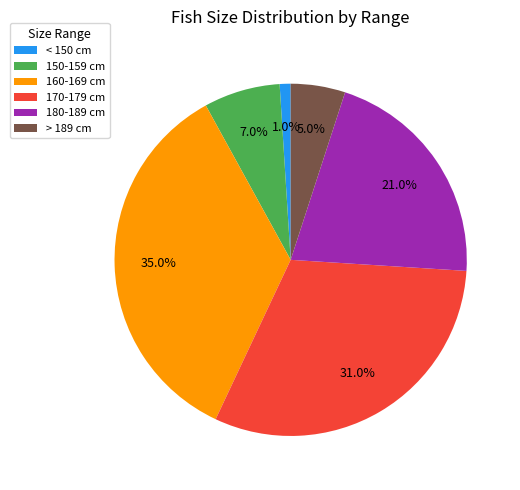

Between 180-189 cm and 170-179 cm, which is larger?

170-179 cm